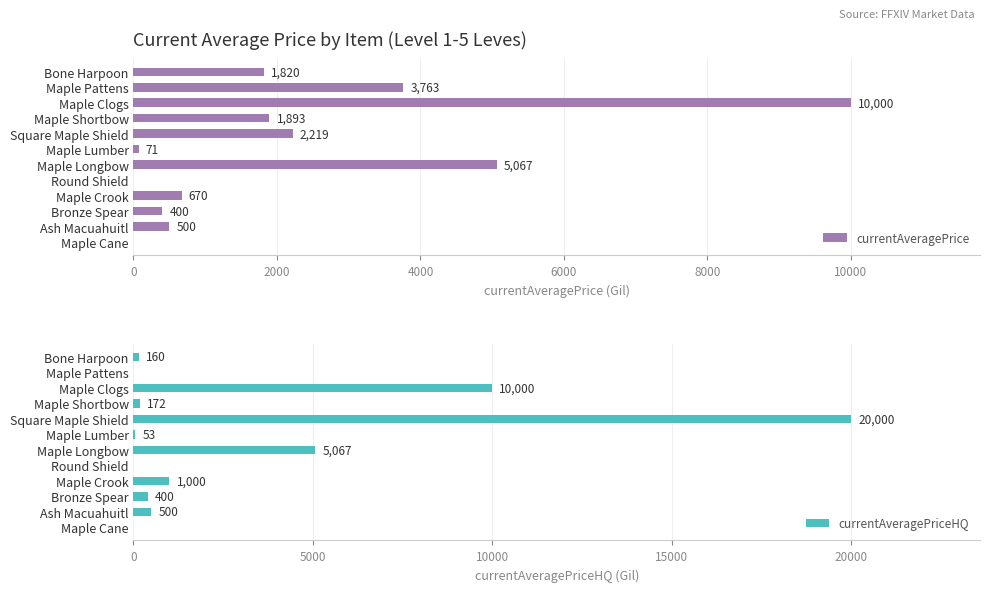

How many series are shown in this chart?

2